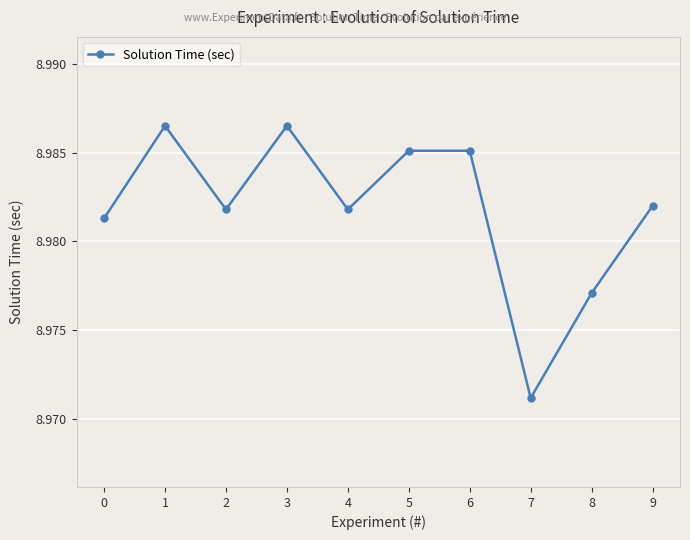

How many interior local valleys (lower than both neighbors) does the data have?

3